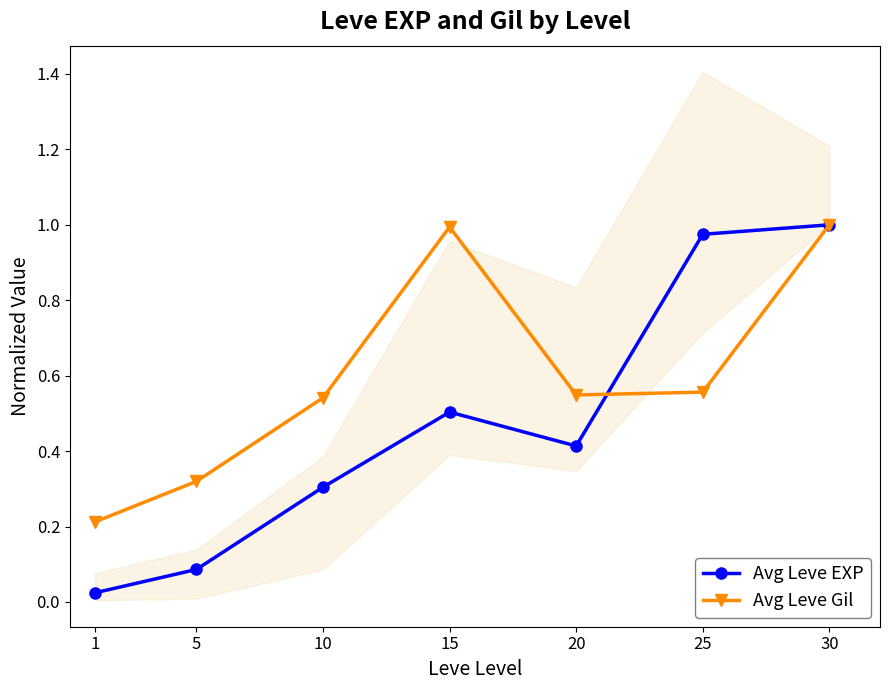

Which series ends up on top after the final intersection of Avg Leve EXP and Avg Leve Gil?

Avg Leve EXP